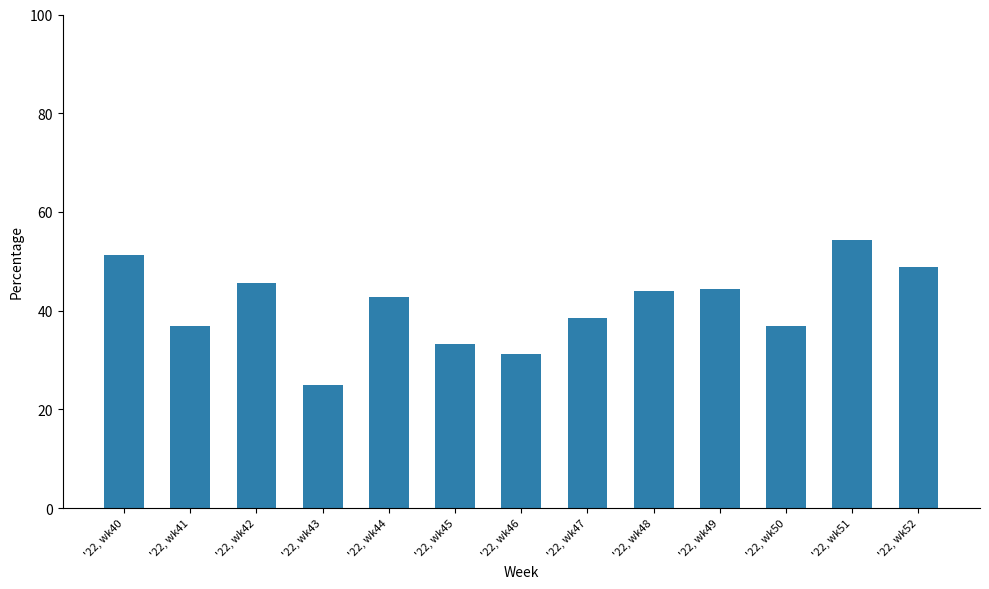

At which label is the value closest to 39?

'22, wk47